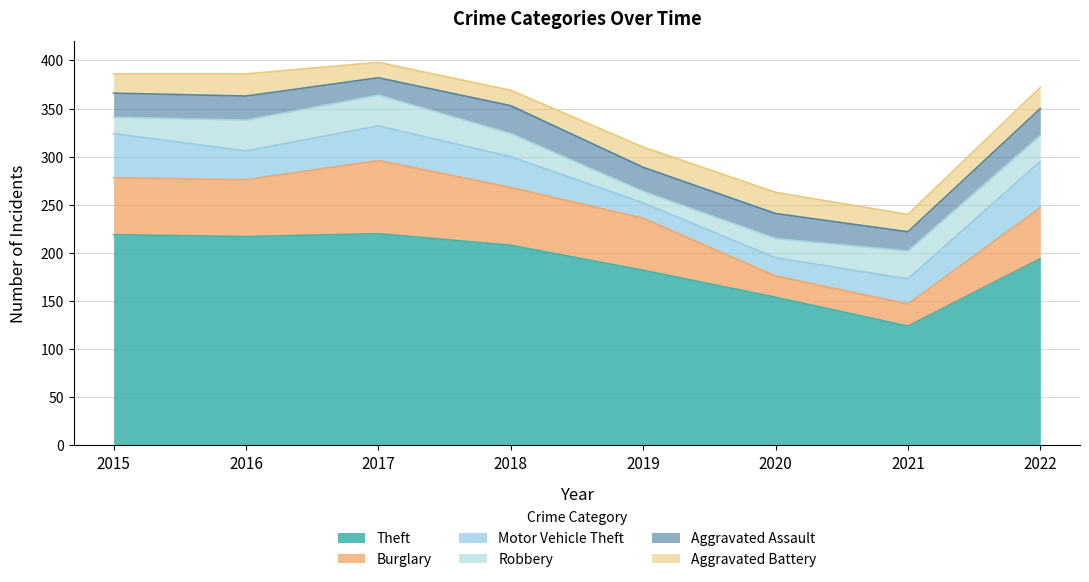

Rank the series by their maximum value, from lowest to highest.

Aggravated Battery, Aggravated Assault, Robbery, Motor Vehicle Theft, Burglary, Theft